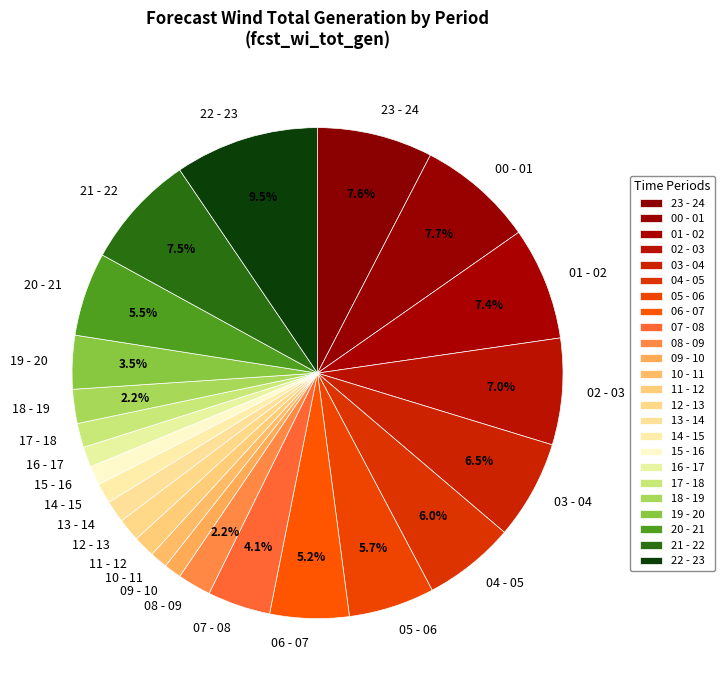

Approximately how many times larger is the value at 14 - 15 compared to 10 - 11?

1.1